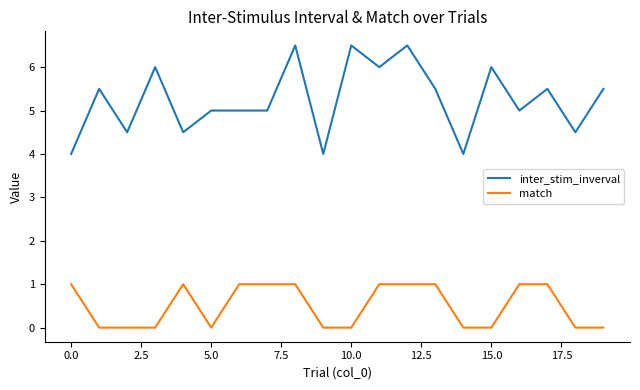

Does the chart have visible grid lines?

No